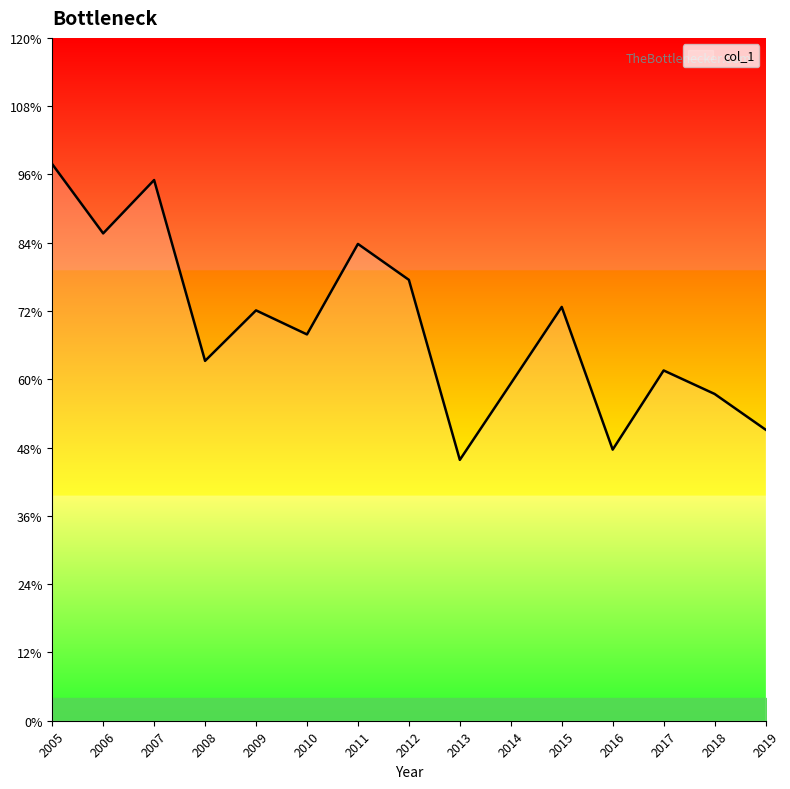

Does the chart have visible grid lines?

No